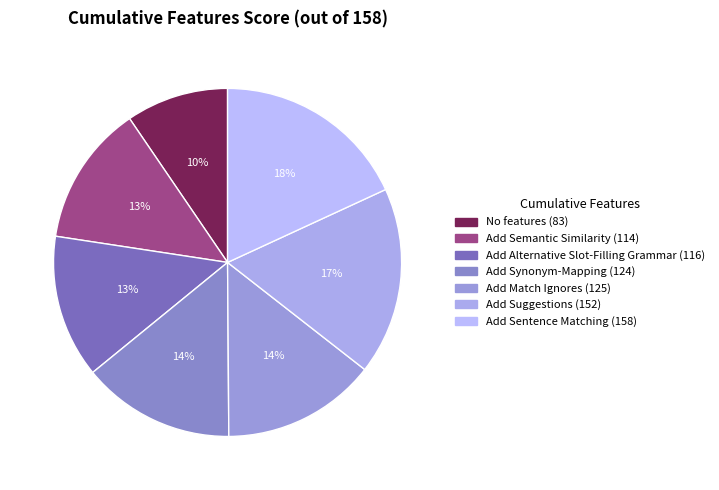

Is there a majority slice in this chart?

No